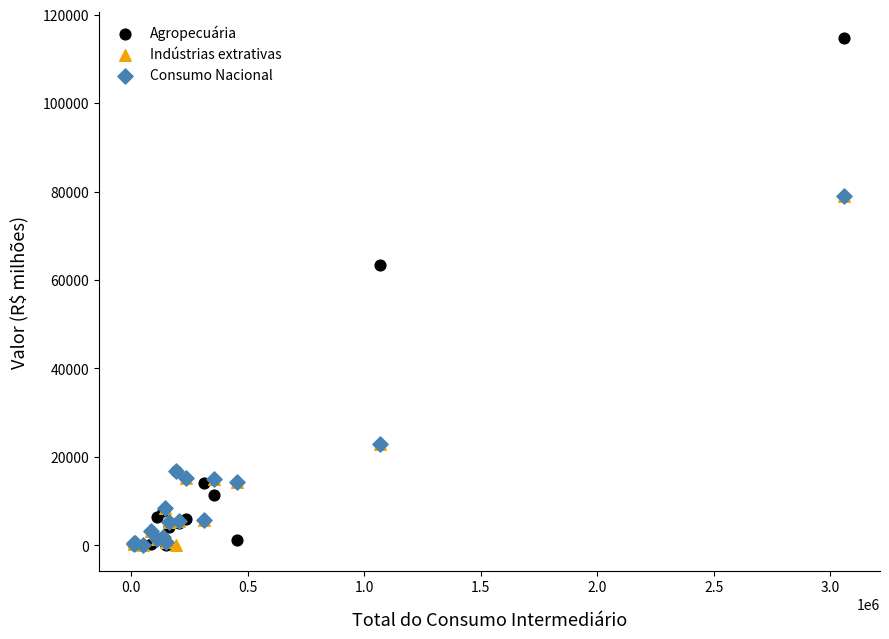

Which series has the largest Y range (max minus min)?

Agropecuária